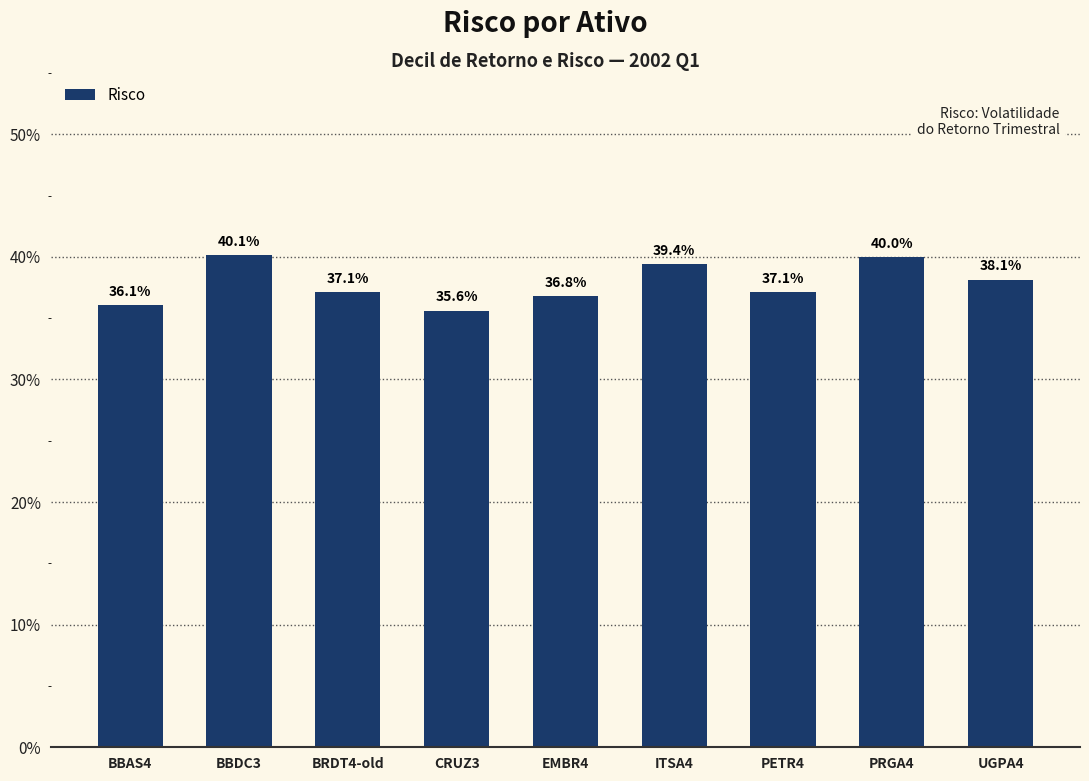

At which category does the chart reach its minimum across all series?

CRUZ3